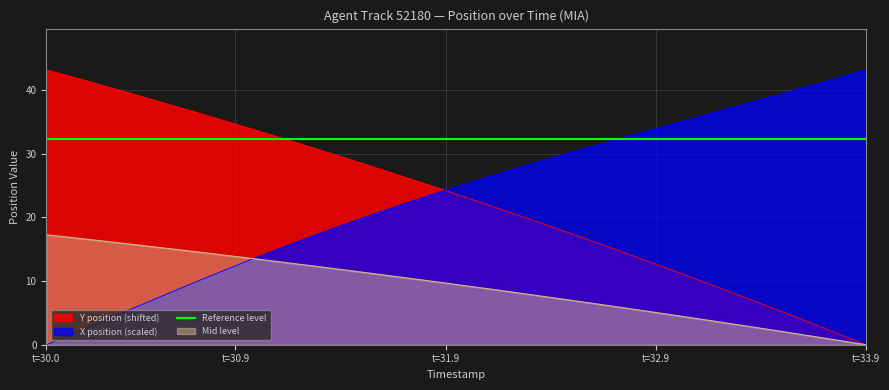

Which series has the largest total across all categories?

Reference level